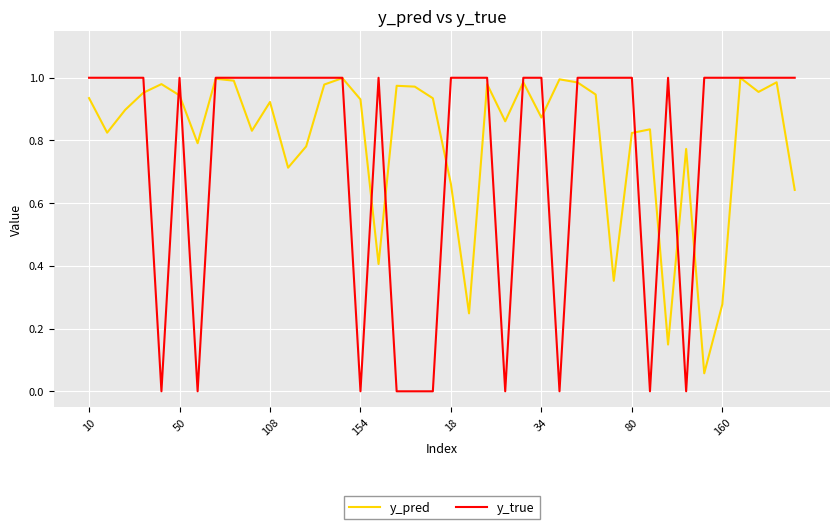

How many interior local valleys does the y_pred series have?

12